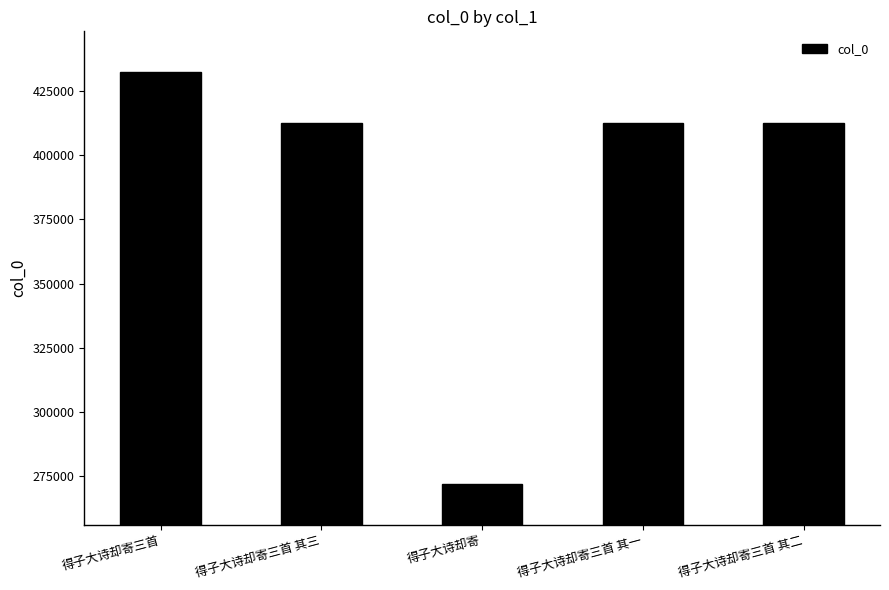

How many bars are there in total?

5